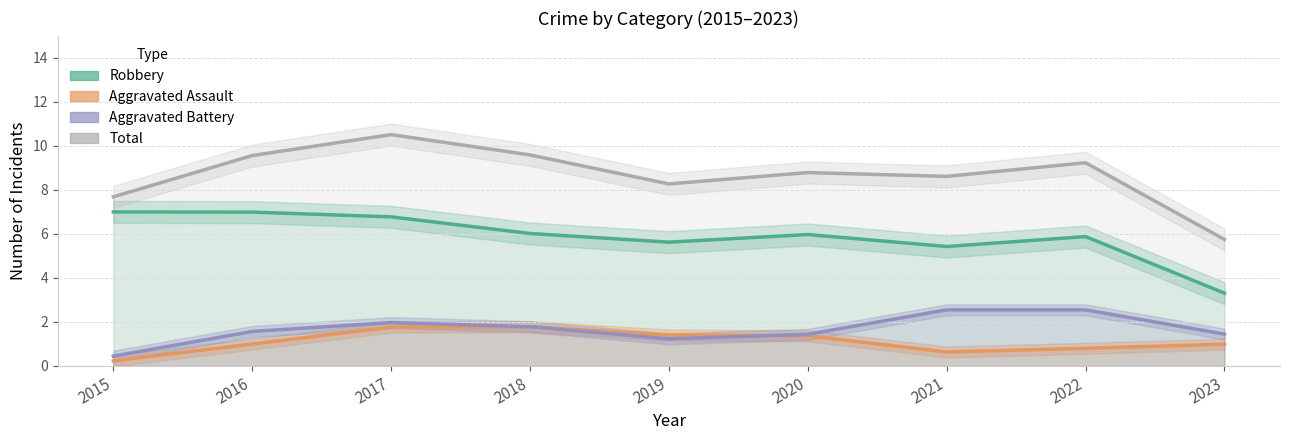

Which has a higher value, 2021 or 2023?

2021